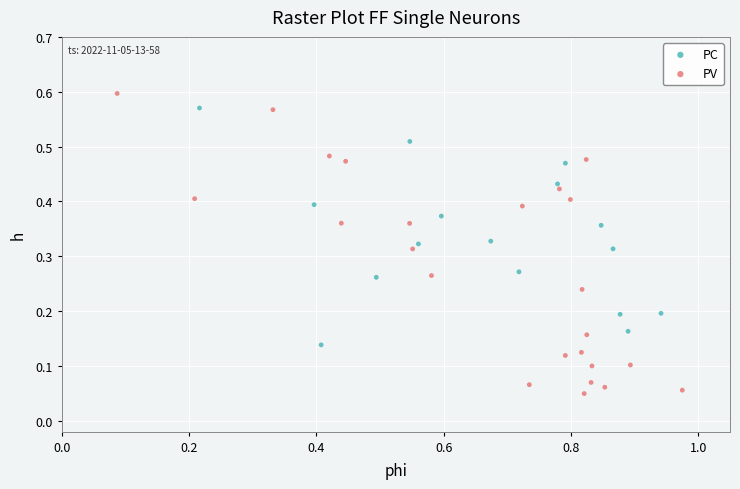

What are all the series names shown in the legend?

PC, PV